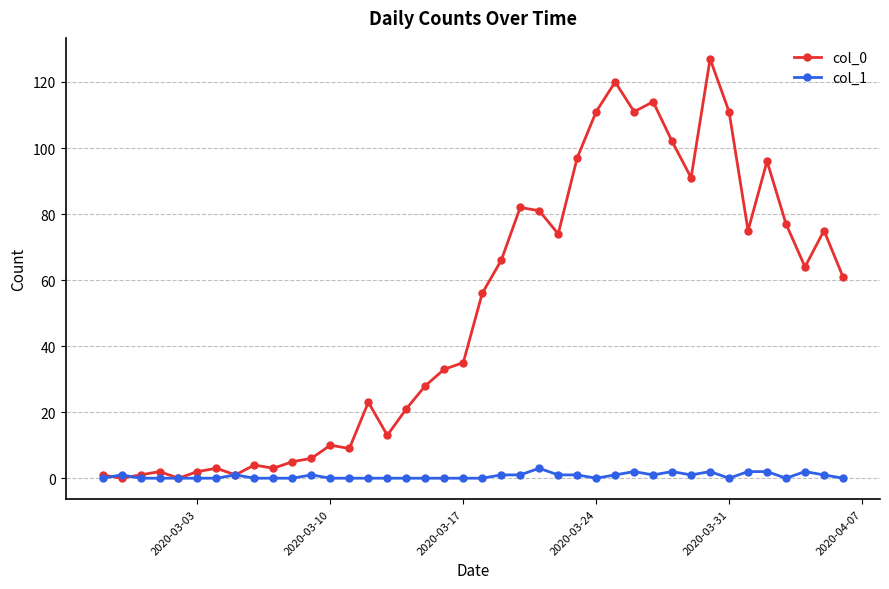

What is the maximum value shown in the chart?

127